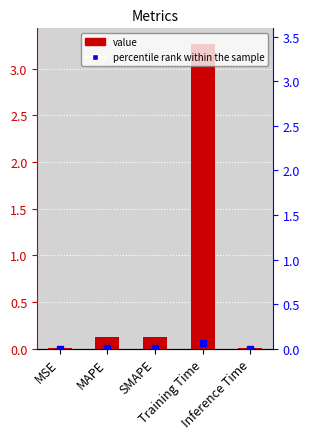

Which has a higher value, Training Time or MSE?

Training Time